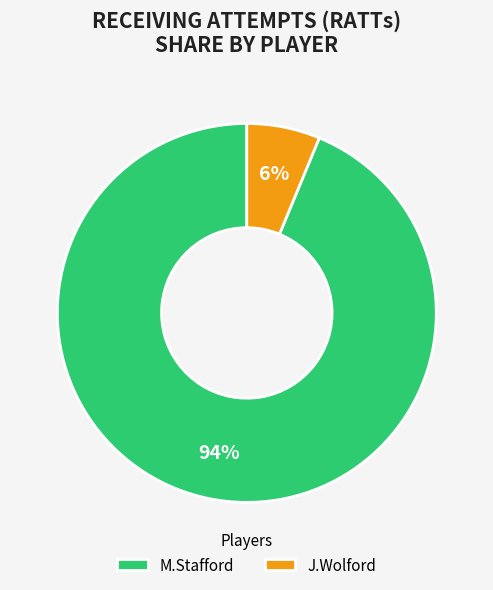

Is it true that M.Stafford is 86% of the pie?

False